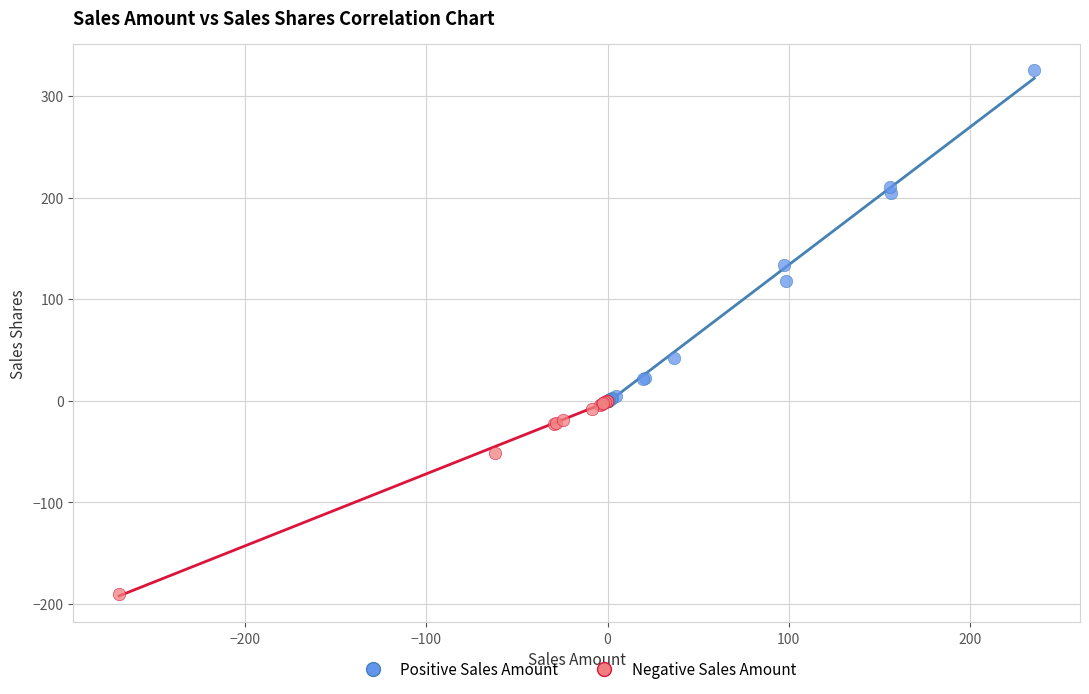

Which series contains the highest Y value?

Positive Sales Amount